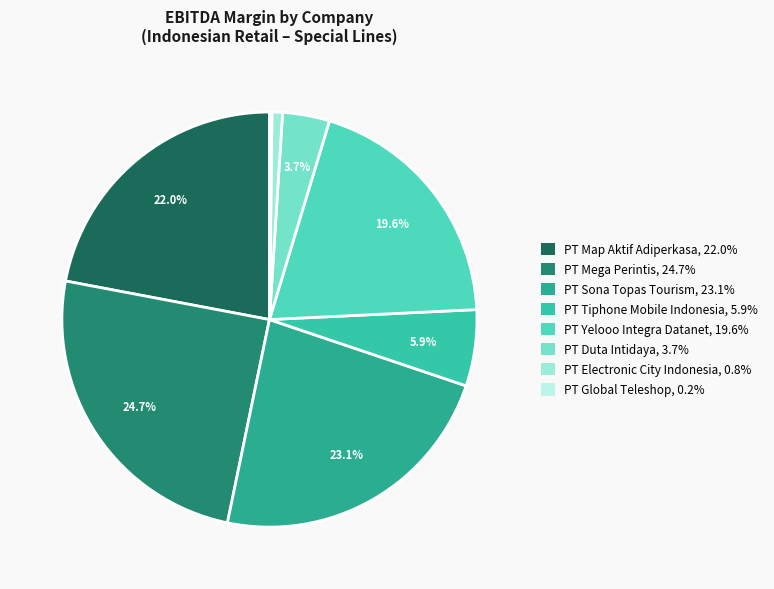

How many segments does this pie chart have?

8